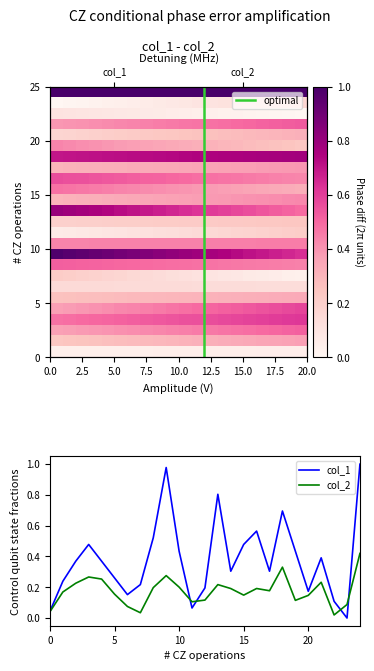

Count the number of categories in the chart.

25